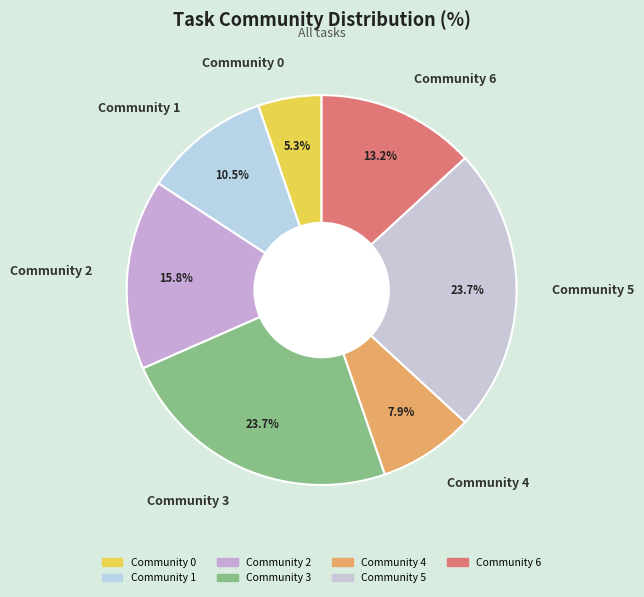

The Community 4 slice represents 22% of the pie. True or false?

False